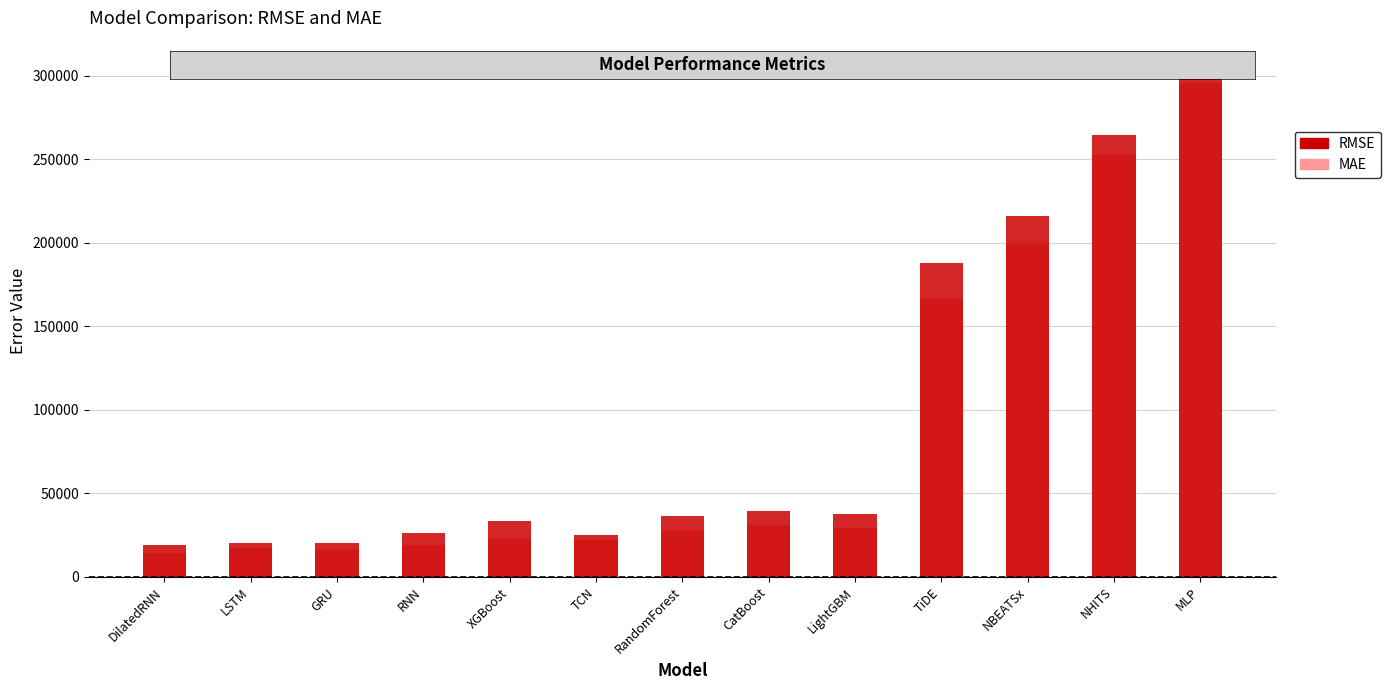

How many bars are there in total?

26